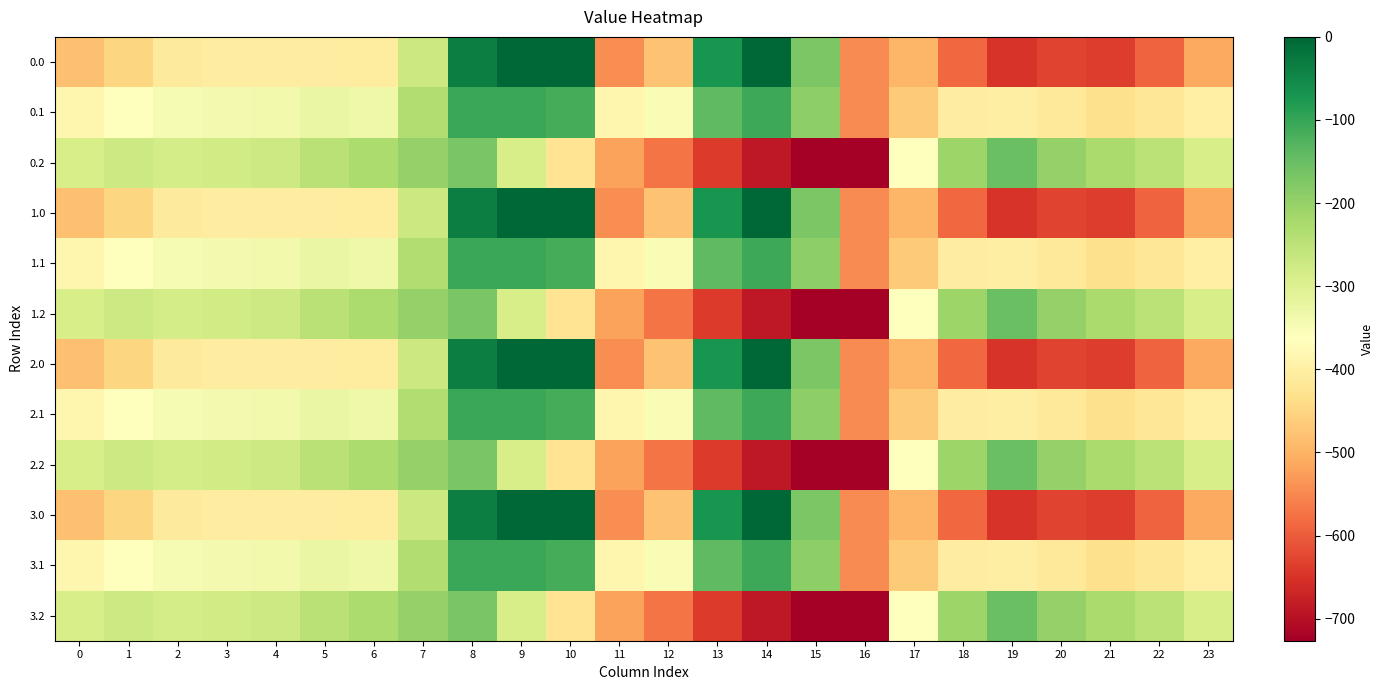

List the series in order of their peak value, lowest first.

0.2, 1.2, 2.2, 3.2, 0.1, 1.1, 2.1, 3.1, 0.0, 1.0, 2.0, 3.0